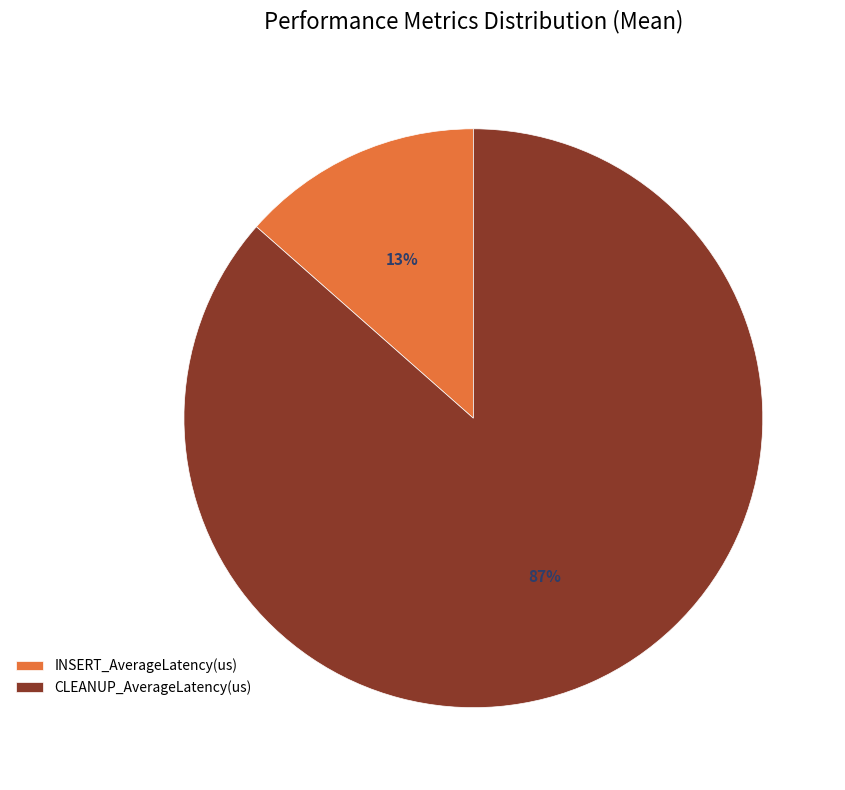

Do CLEANUP_AverageLatency(us) and INSERT_AverageLatency(us) together represent more than half of the pie?

Yes